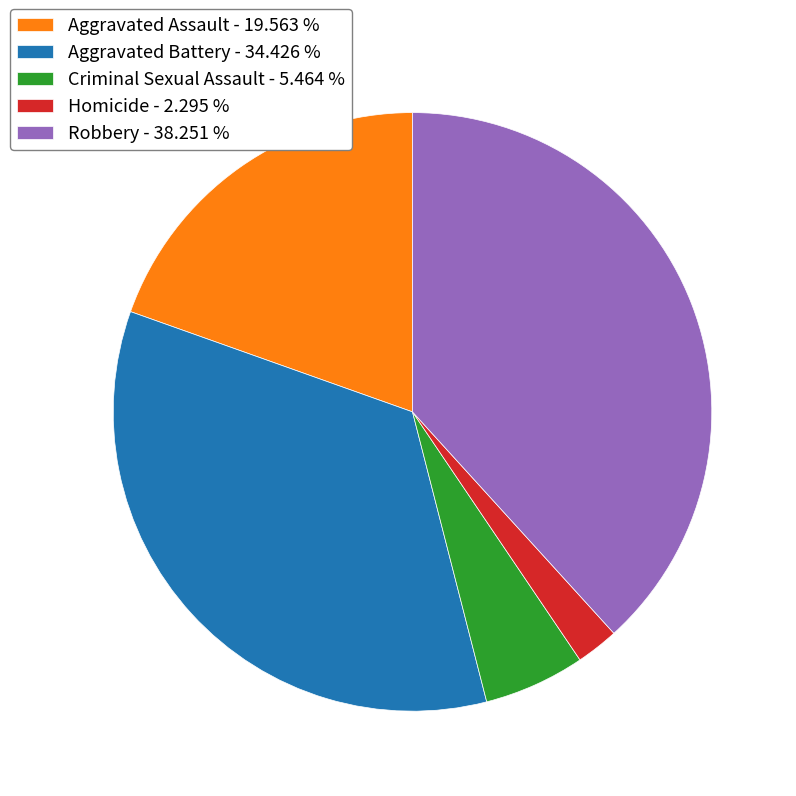

How many segments does this pie chart have?

5